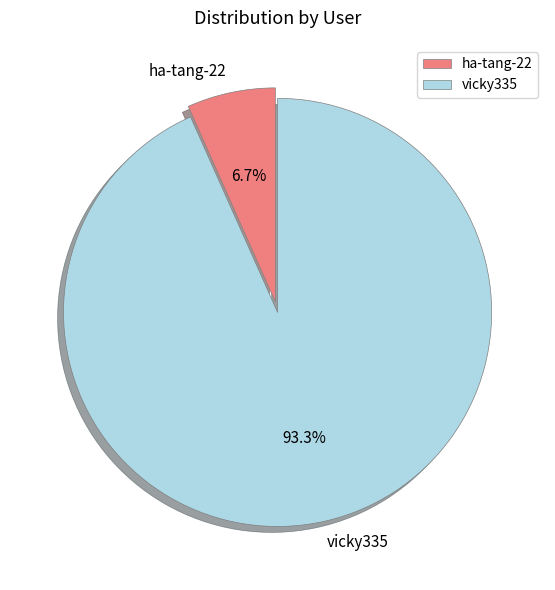

Which category accounts for the majority?

vicky335